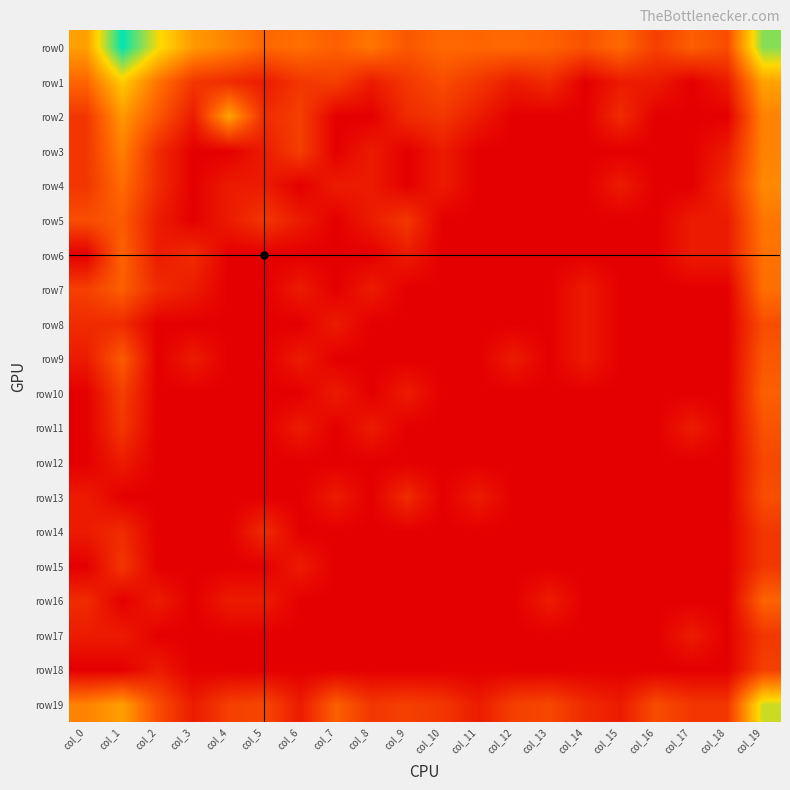

Between col_16 and col_12, which is larger?

col_12